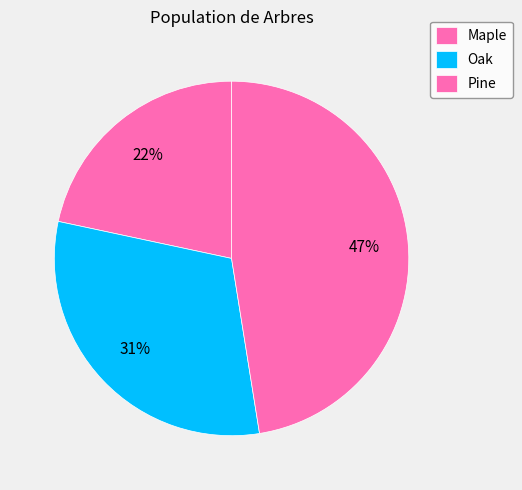

True or false: Maple accounts for 22% of the total.

True